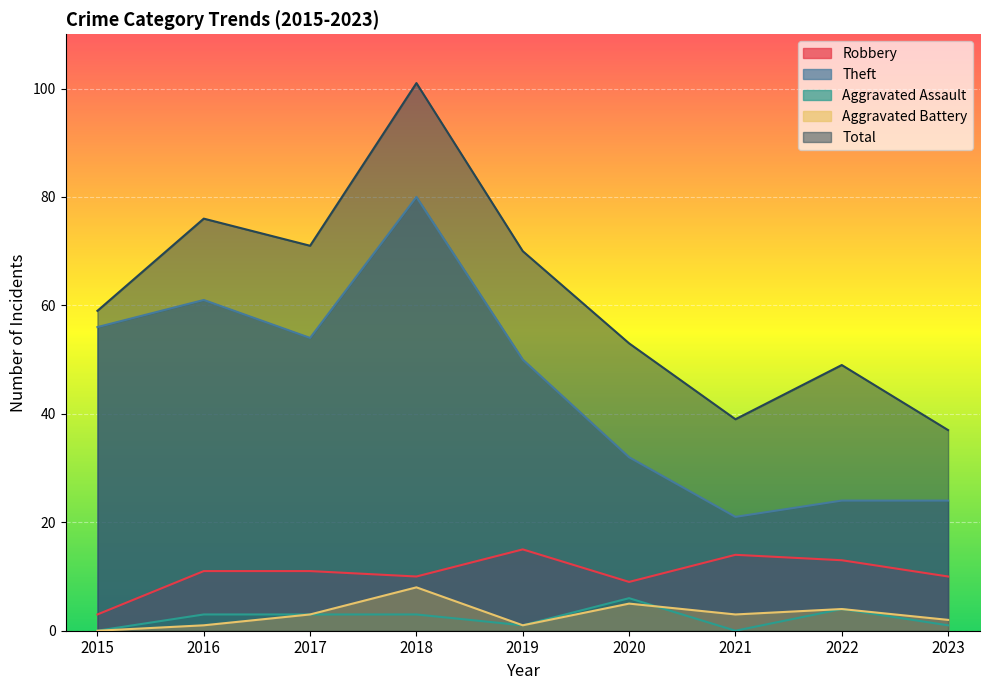

Where does the Theft series first go above 50?

2015